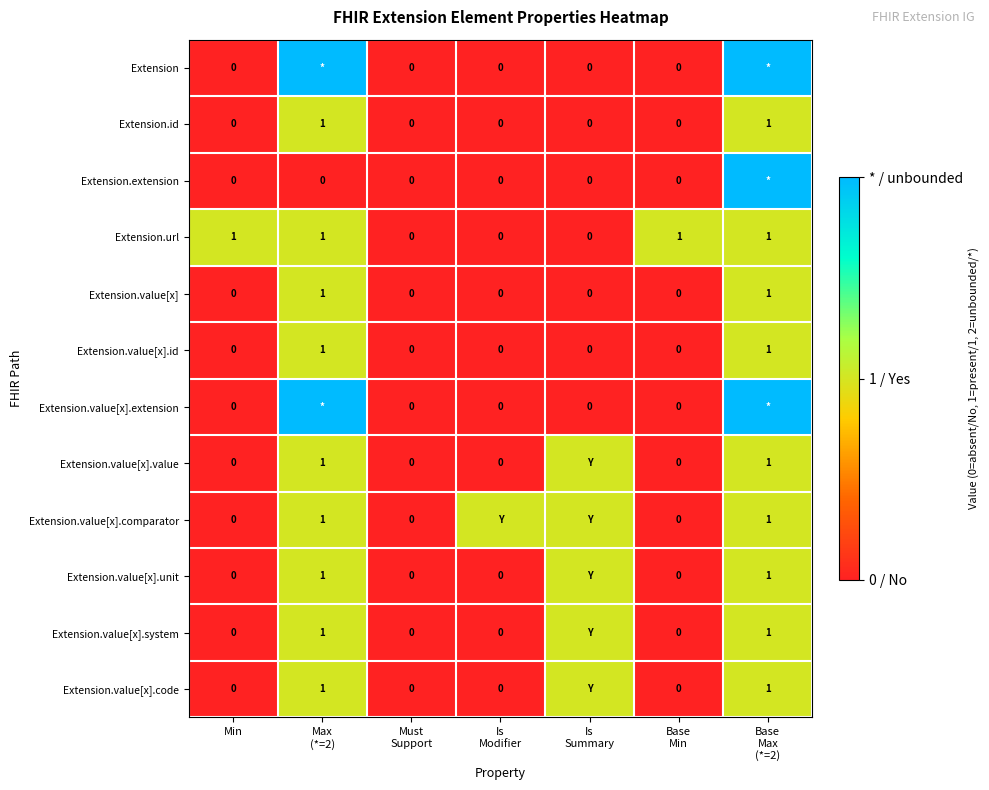

How many Extension.value[x] values are between 0 and 1?

7